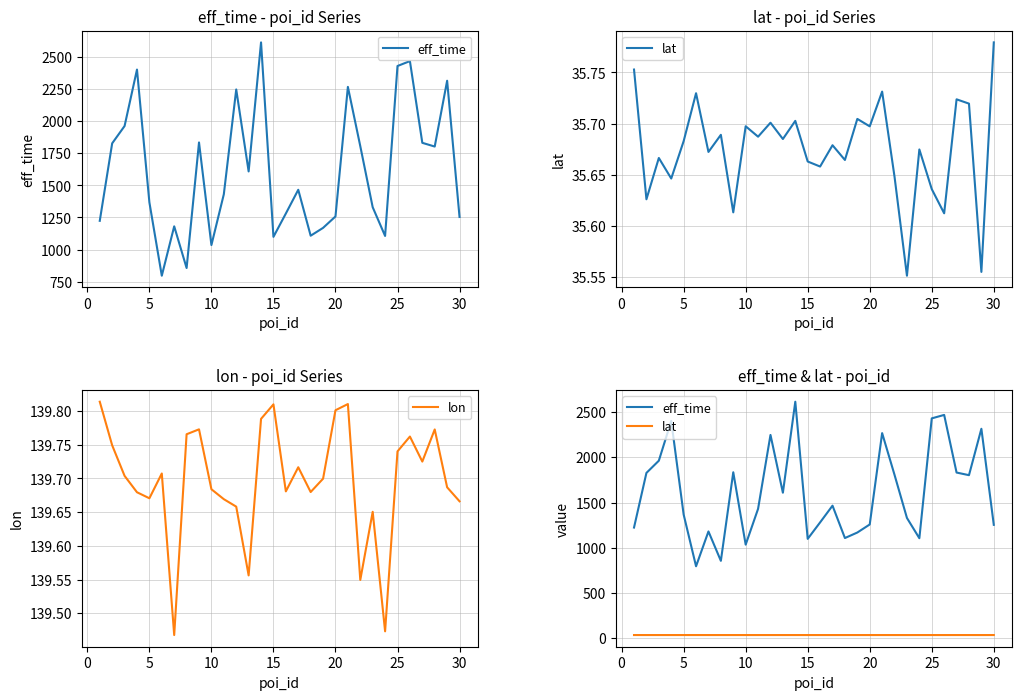

Reading left to right, what are all the values shown in this chart?

eff_time: 1224.0	1828.0	1963.0	2403.0	1368.0	796.0	1181.0	856.0	1835.0	1035.0	1431.0	2248.0	1609.0	2615.0	1099.0	1281.0	1466.0	1108.0	1169.0	1258.0	2268.0	1806.0	1330.0	1106.0	2431.0	2469.0	1832.0	1803.0	2316.0	1254.0
lat: 35.8	35.6	35.7	35.6	35.7	35.7	35.7	35.7	35.6	35.7	35.7	35.7	35.7	35.7	35.7	35.7	35.7	35.7	35.7	35.7	35.7	35.6	35.6	35.7	35.6	35.6	35.7	35.7	35.6	35.8
lon: 139.8	139.7	139.7	139.7	139.7	139.7	139.5	139.8	139.8	139.7	139.7	139.7	139.6	139.8	139.8	139.7	139.7	139.7	139.7	139.8	139.8	139.5	139.7	139.5	139.7	139.8	139.7	139.8	139.7	139.7